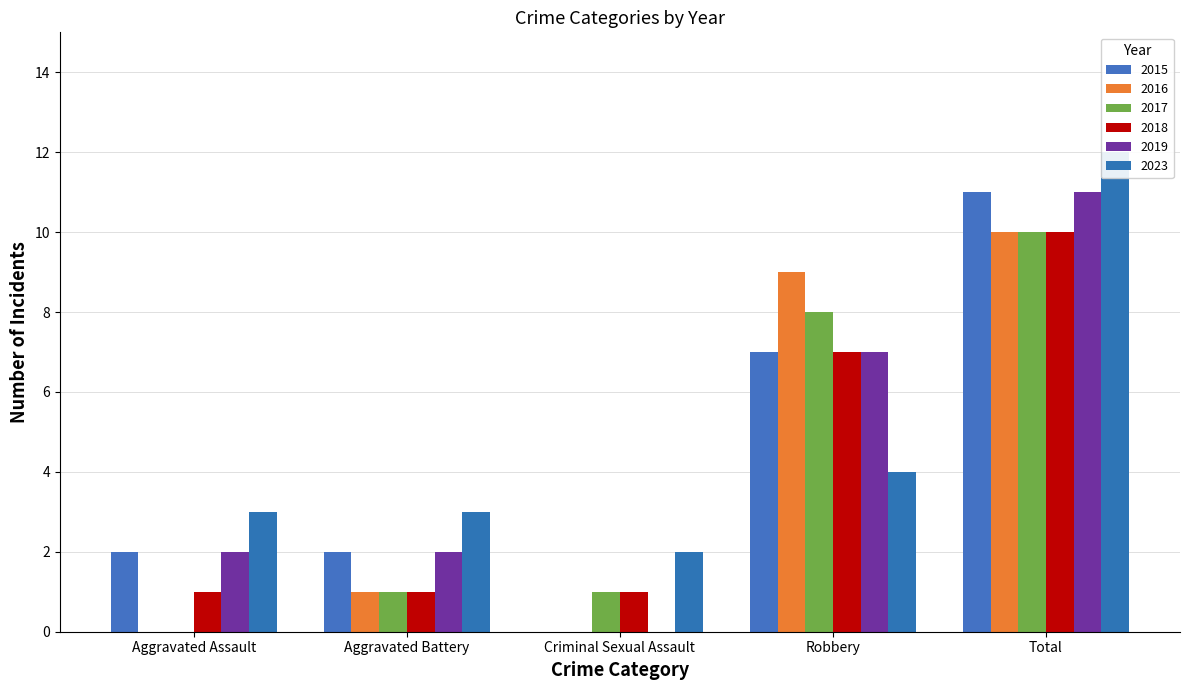

Between Aggravated Assault and Aggravated Battery, which series saw the biggest shift?

2016